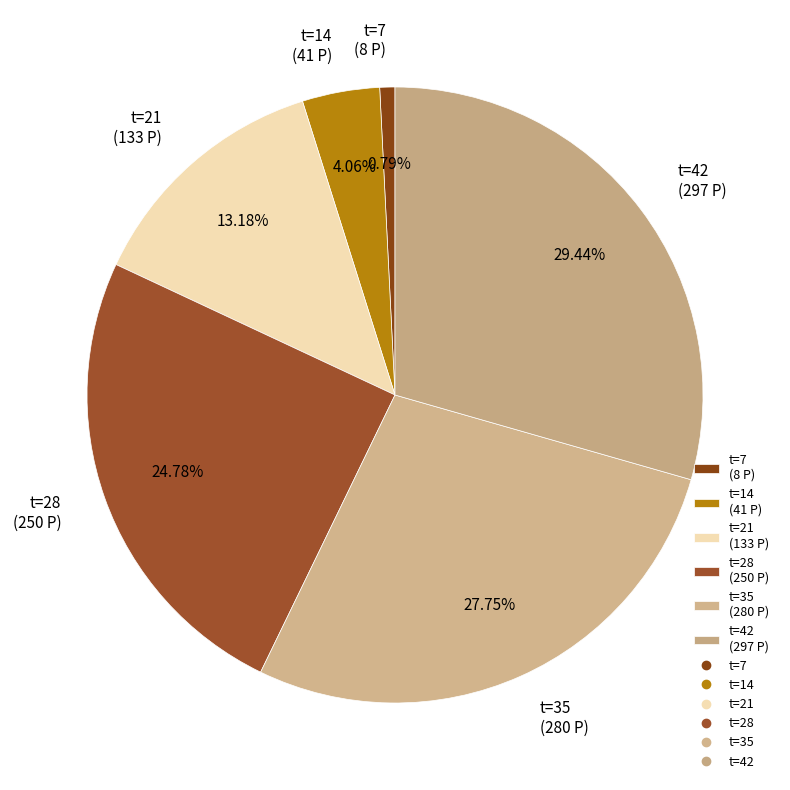

Is there any slice that represents more than half of the pie?

No